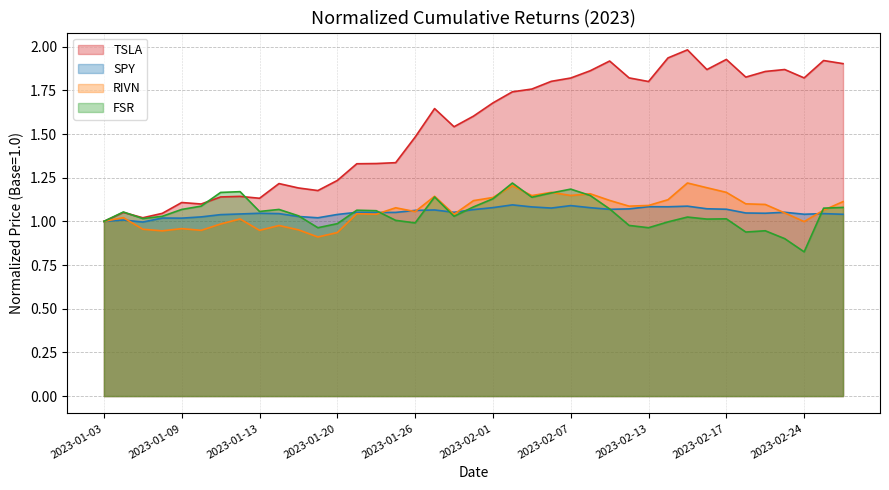

What is the difference between the highest and lowest values at 2023-02-09?

0.8